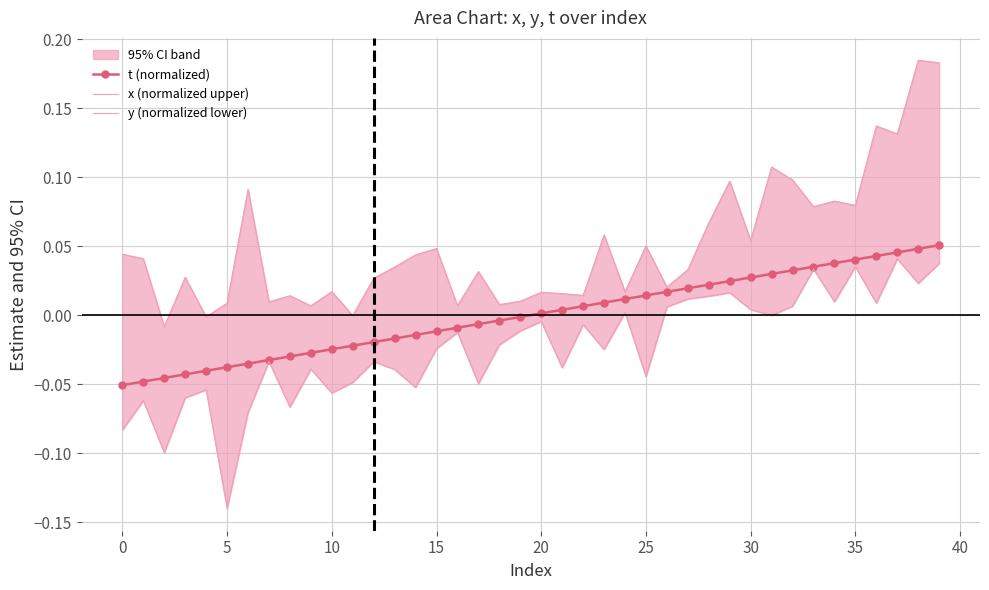

Which series has the largest total across all categories?

x (normalized upper)